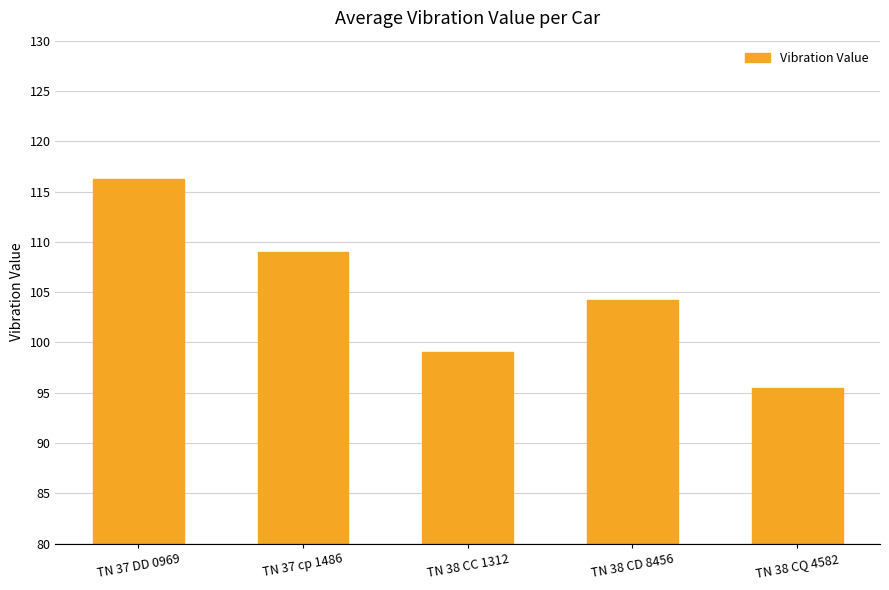

Does the chart contain stacked bars?

No